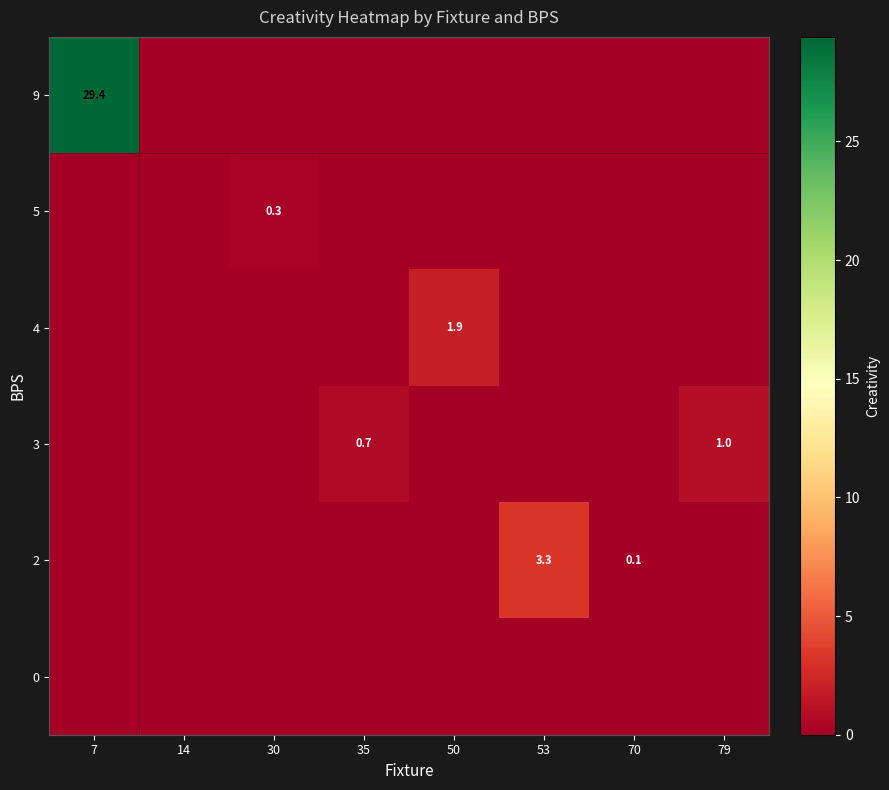

What is the difference between the highest and lowest values at 35?

0.7